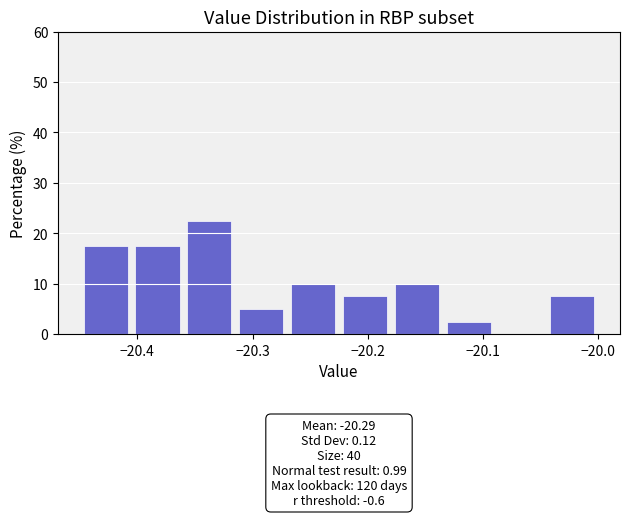

Which range on the x-axis has the tallest bar?

-20.36 to -20.32